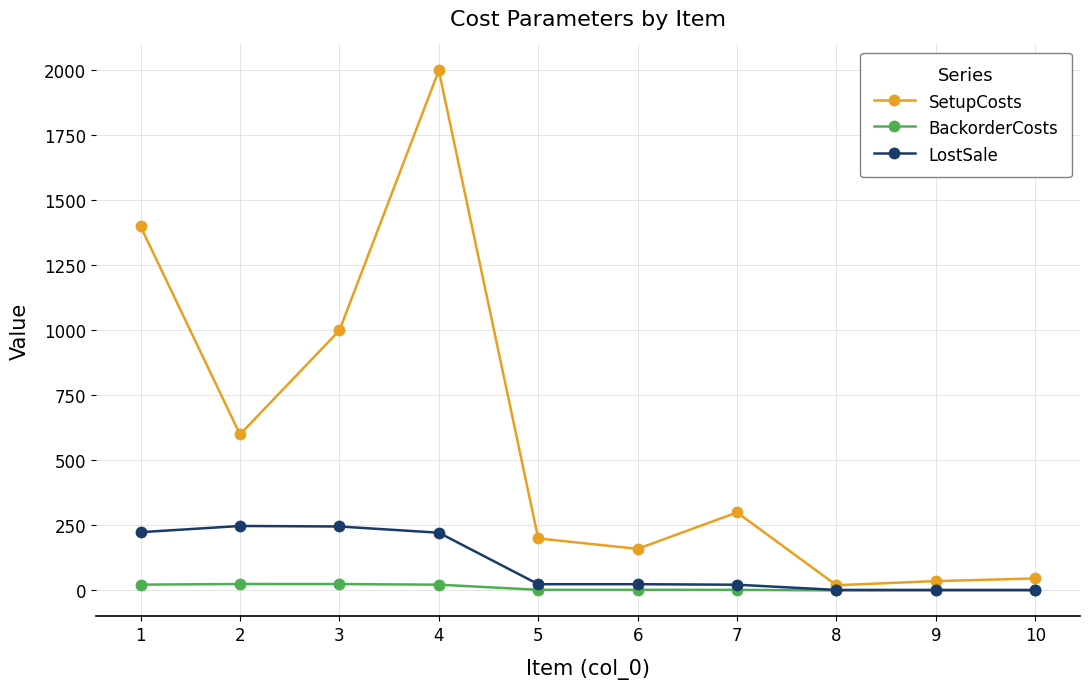

What is the maximum value for LostSale?

248.0